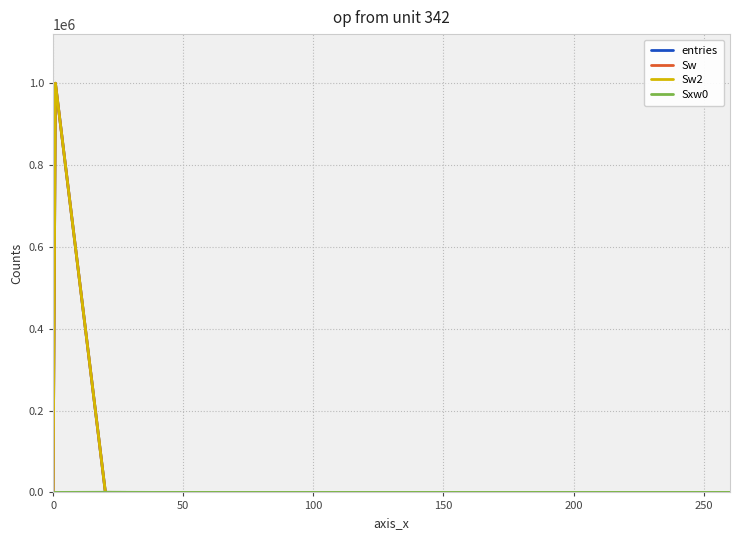

Does the chart have visible grid lines?

Yes